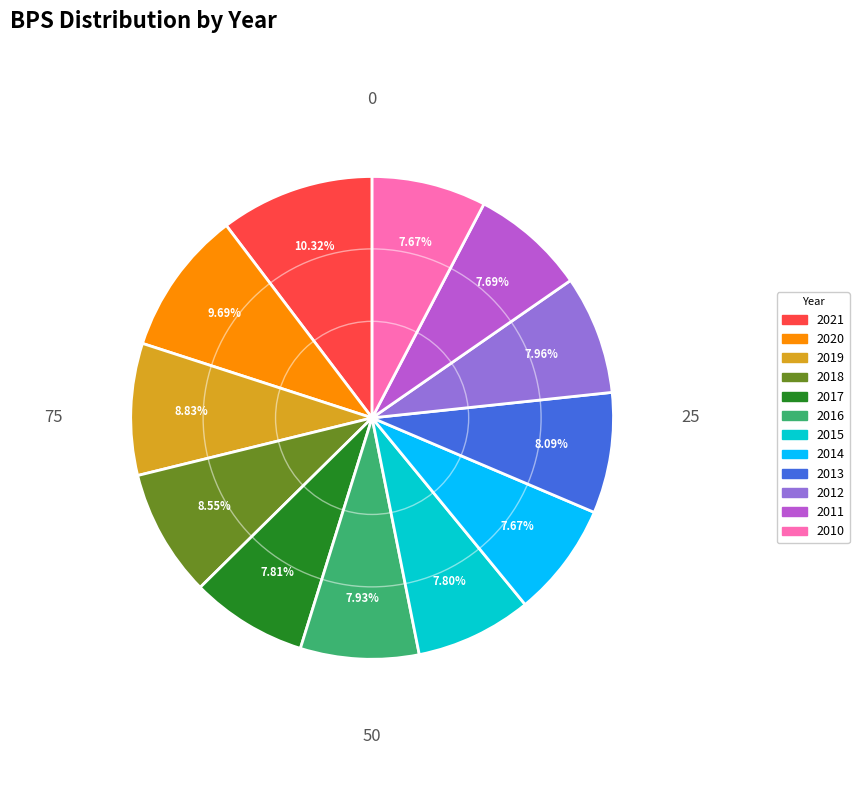

What percentage is the 2018 slice, to the nearest percent?

9%